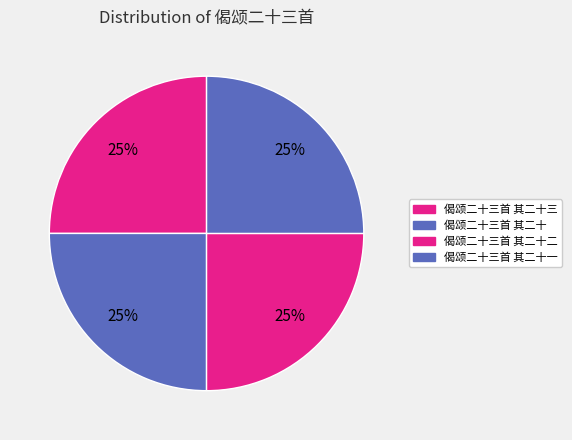

How many slices are in this pie chart?

4